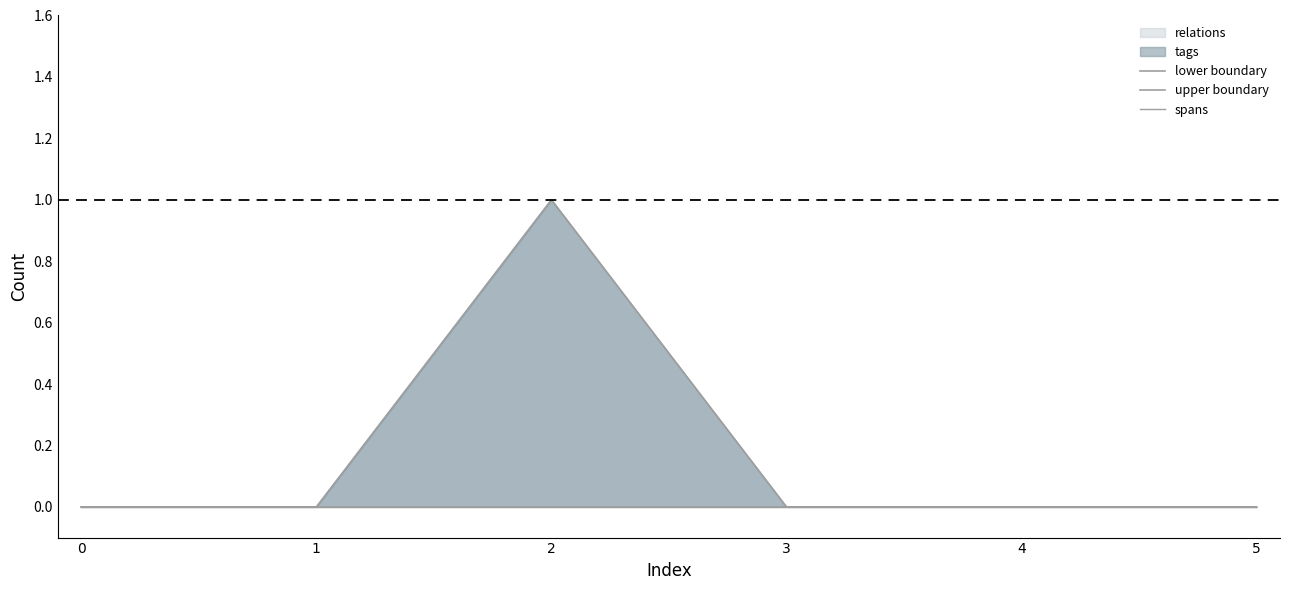

Reading left to right, list all the values displayed in this chart.

lower boundary: 0=0	1=0	2=0	3=0	4=0	5=0
upper boundary: 0=0	1=0	2=1	3=0	4=0	5=0
spans: 0=0	1=0	2=0	3=0	4=0	5=0